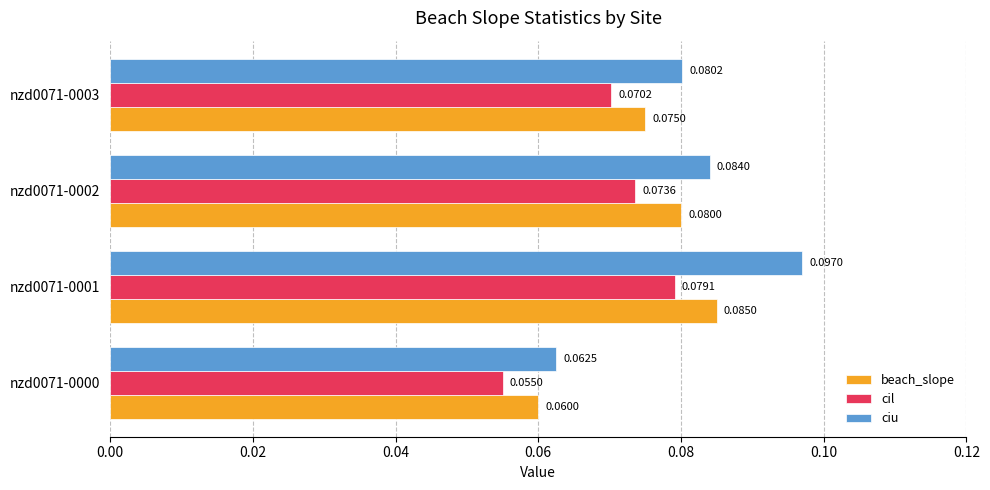

List the labels in order of ciu value, smallest first.

nzd0071-0000, nzd0071-0003, nzd0071-0002, nzd0071-0001